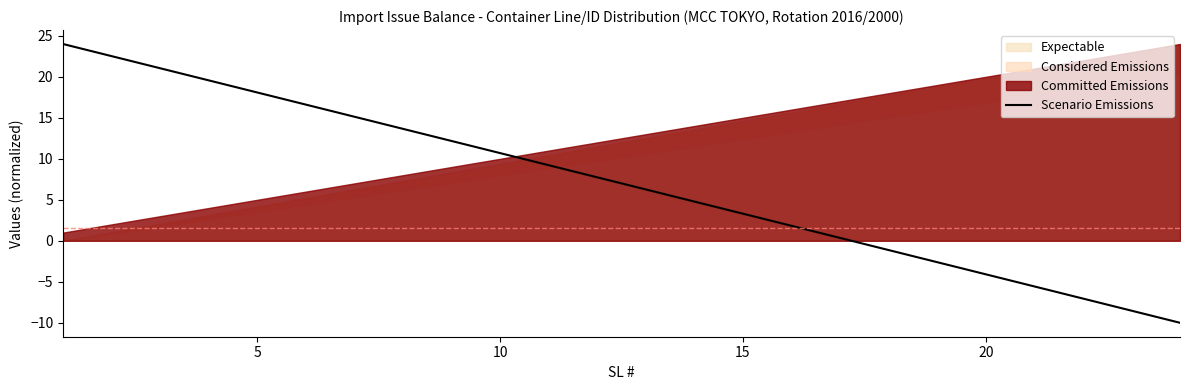

What is the maximum value for Scenario Emissions?

24.0